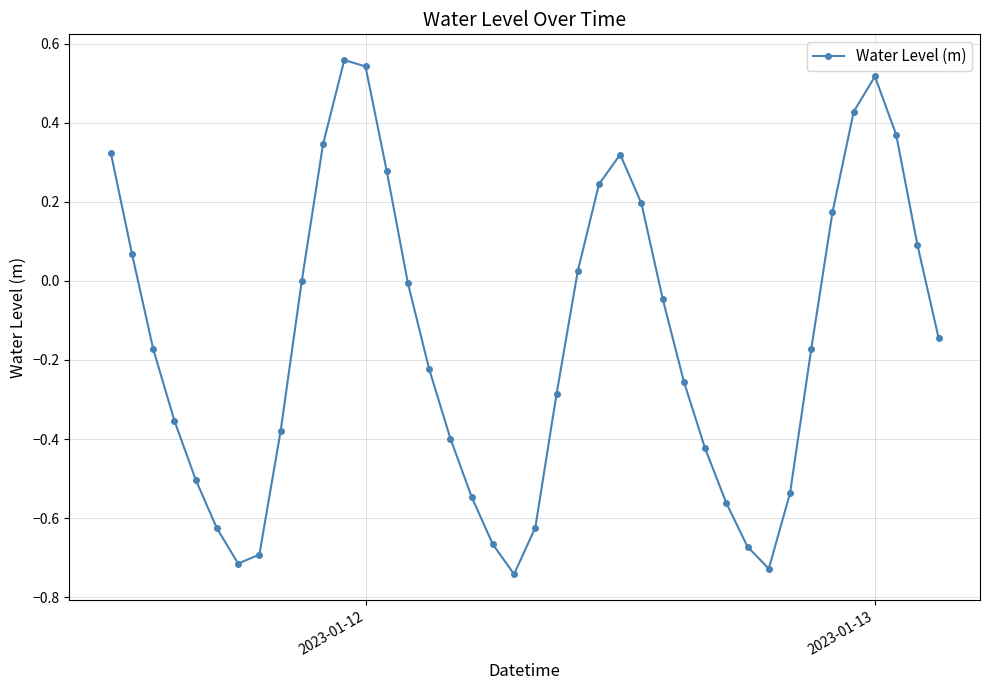

What is the difference between the second highest and second lowest values?

1.3